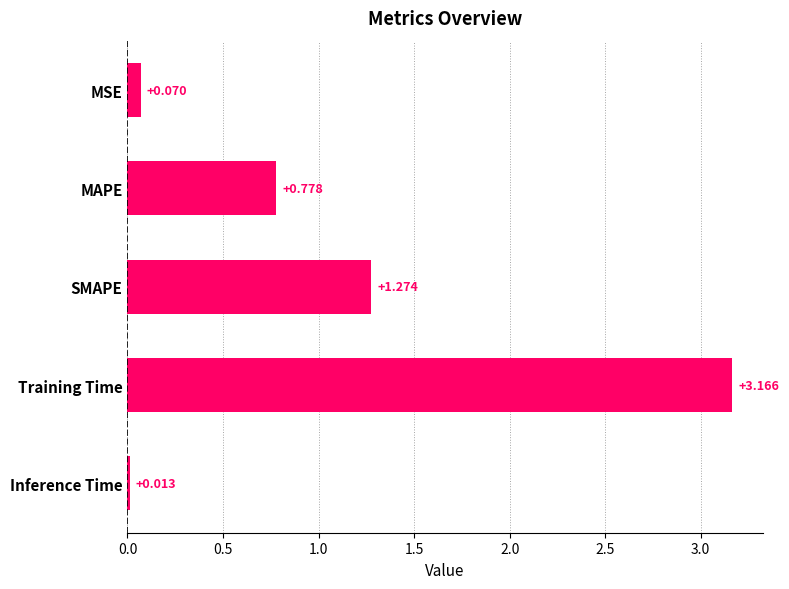

Which label corresponds to the smallest value in the chart?

Inference Time